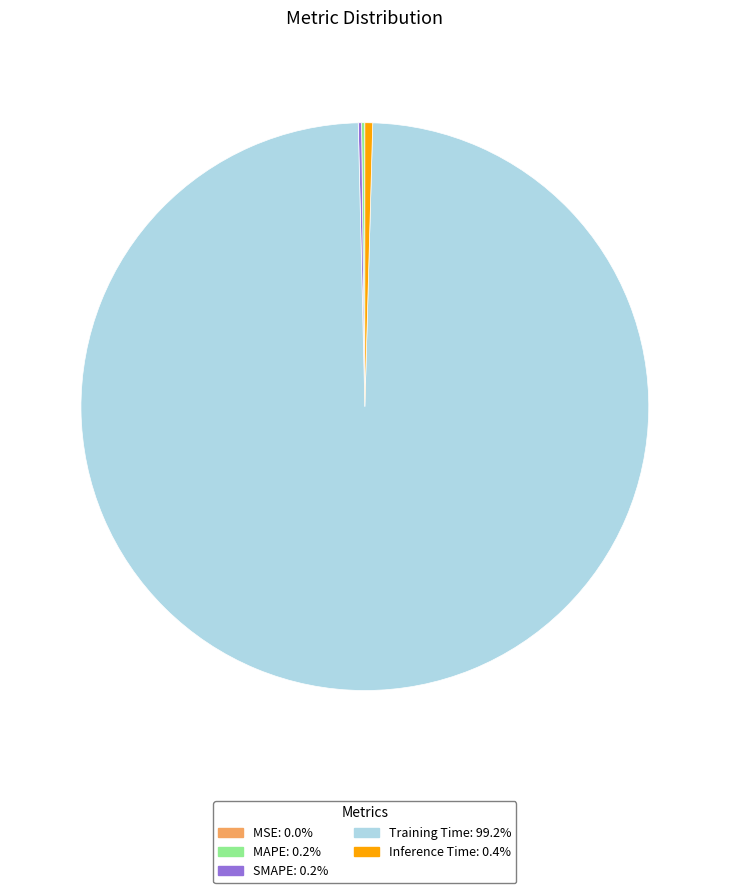

Which category accounts for the majority?

Training Time